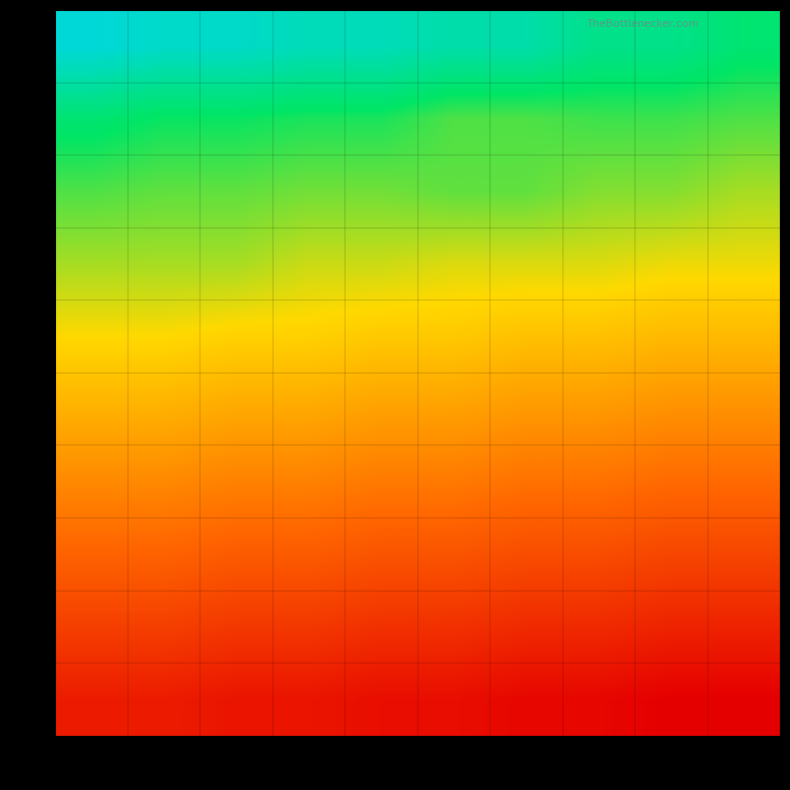

Between 5 and 6, which is larger?

5